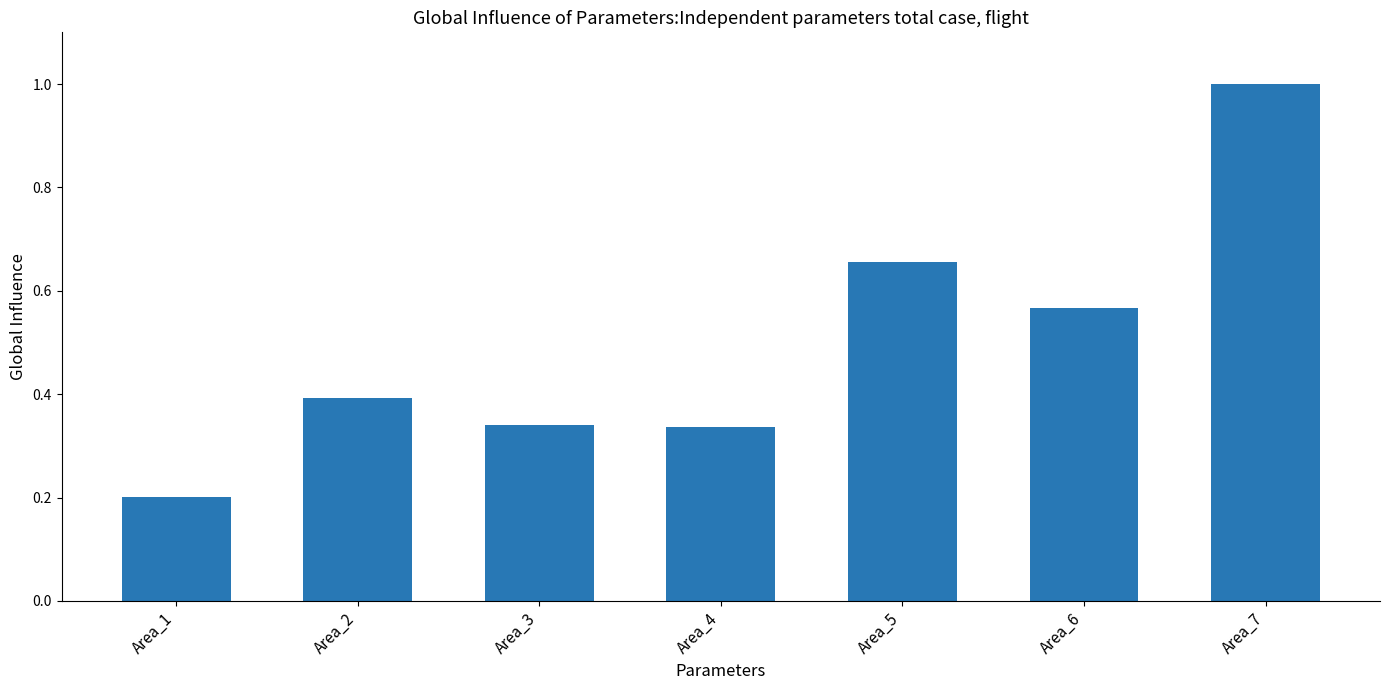

What is the value of the 1st bar from the left?

0.2